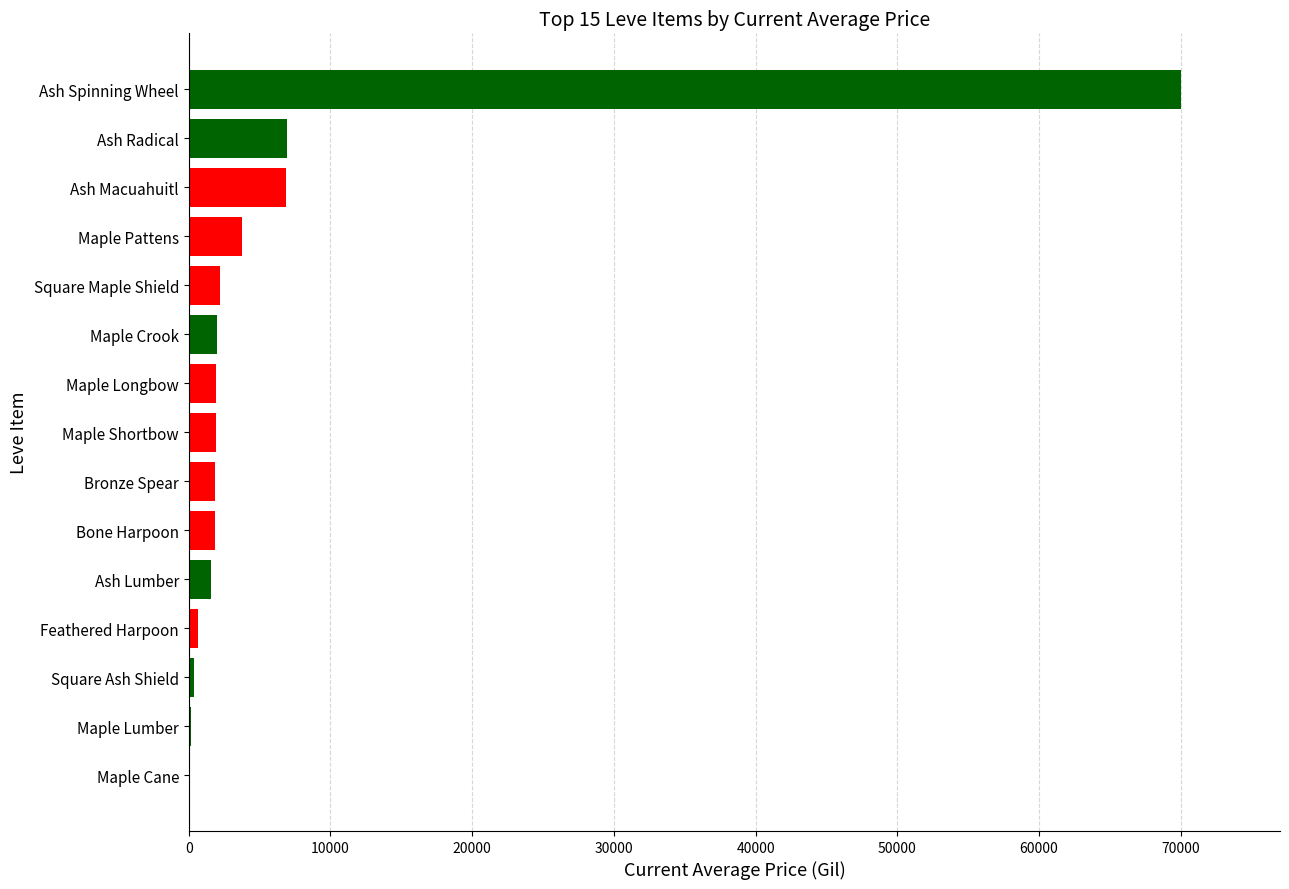

What is the maximum value shown in the chart?

69999.0